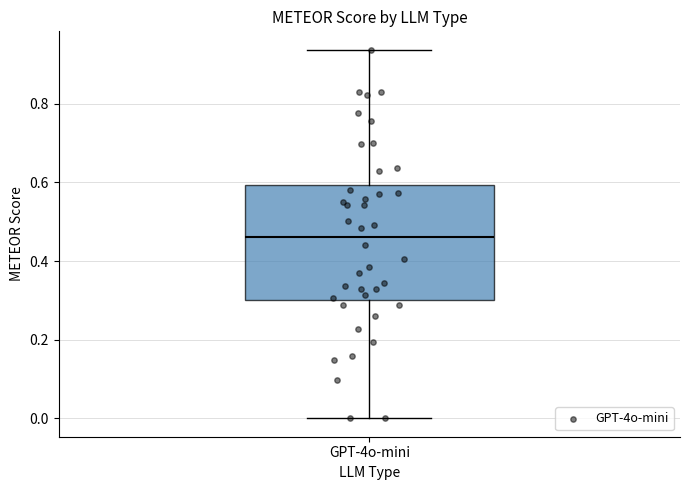

Where does the upper whisker of the box for GPT-4o-mini end on the y-axis? The values are not printed on the chart, so give them approximately, as read against the axis.

0.94